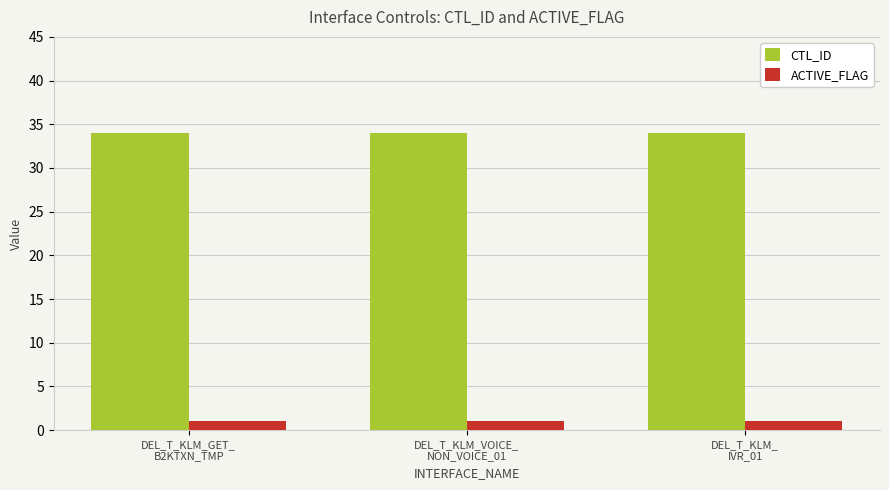

What are all the series names shown in the legend?

CTL_ID, ACTIVE_FLAG